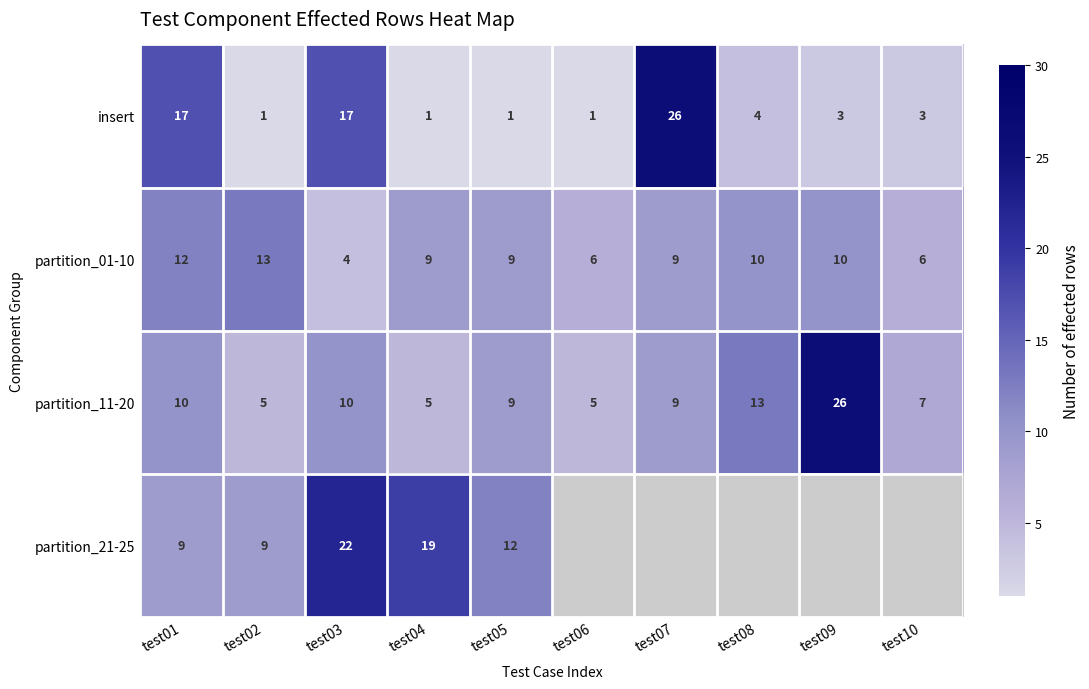

Where is partition_11-20 nearest to the value 15?

test08